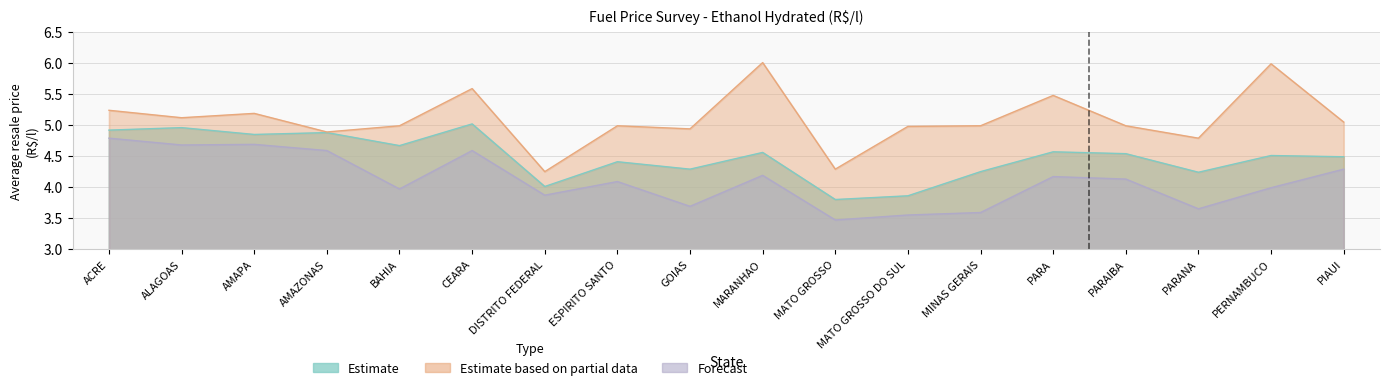

Is it true that Estimate equals 4.5 at PIAUI?

True